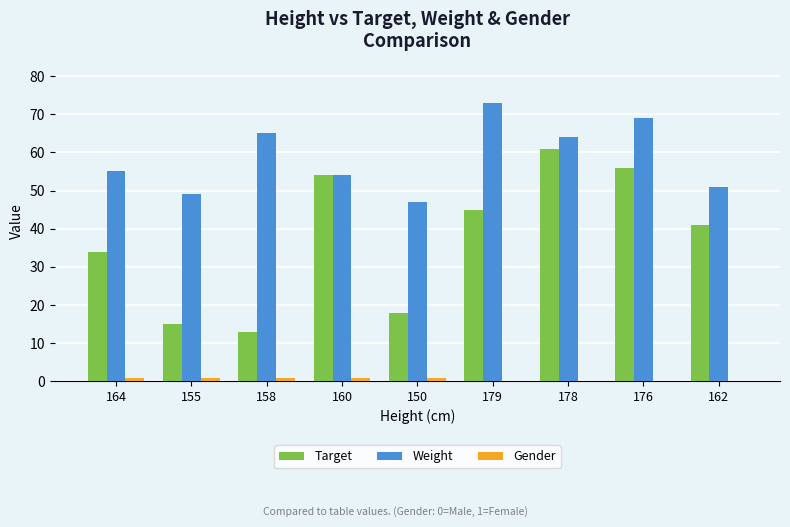

How many categories are shown in the chart?

9